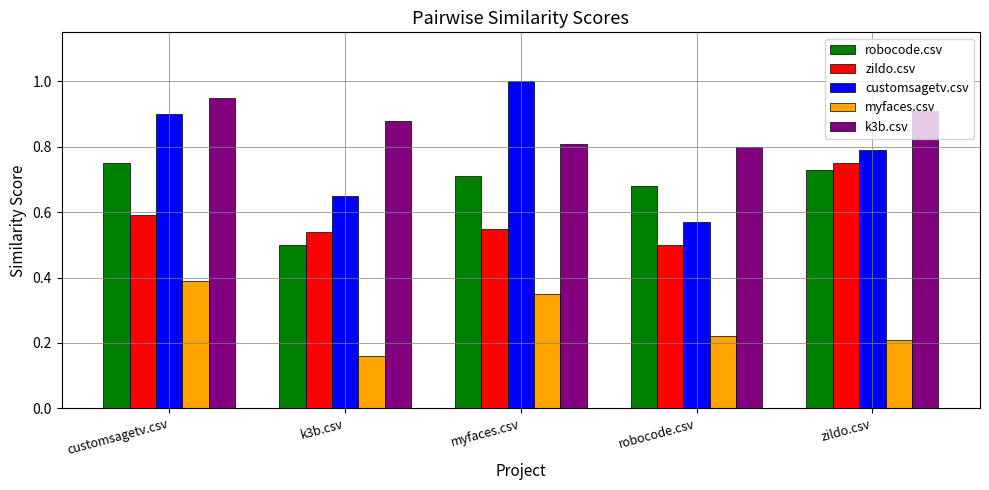

At how many categories does at least one series exceed 0?

5